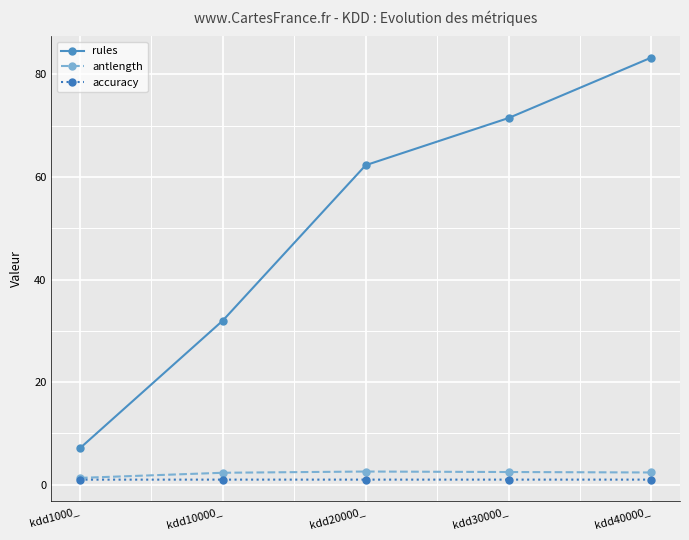

What is the approximate value of antlength at kdd1000_?

1.3